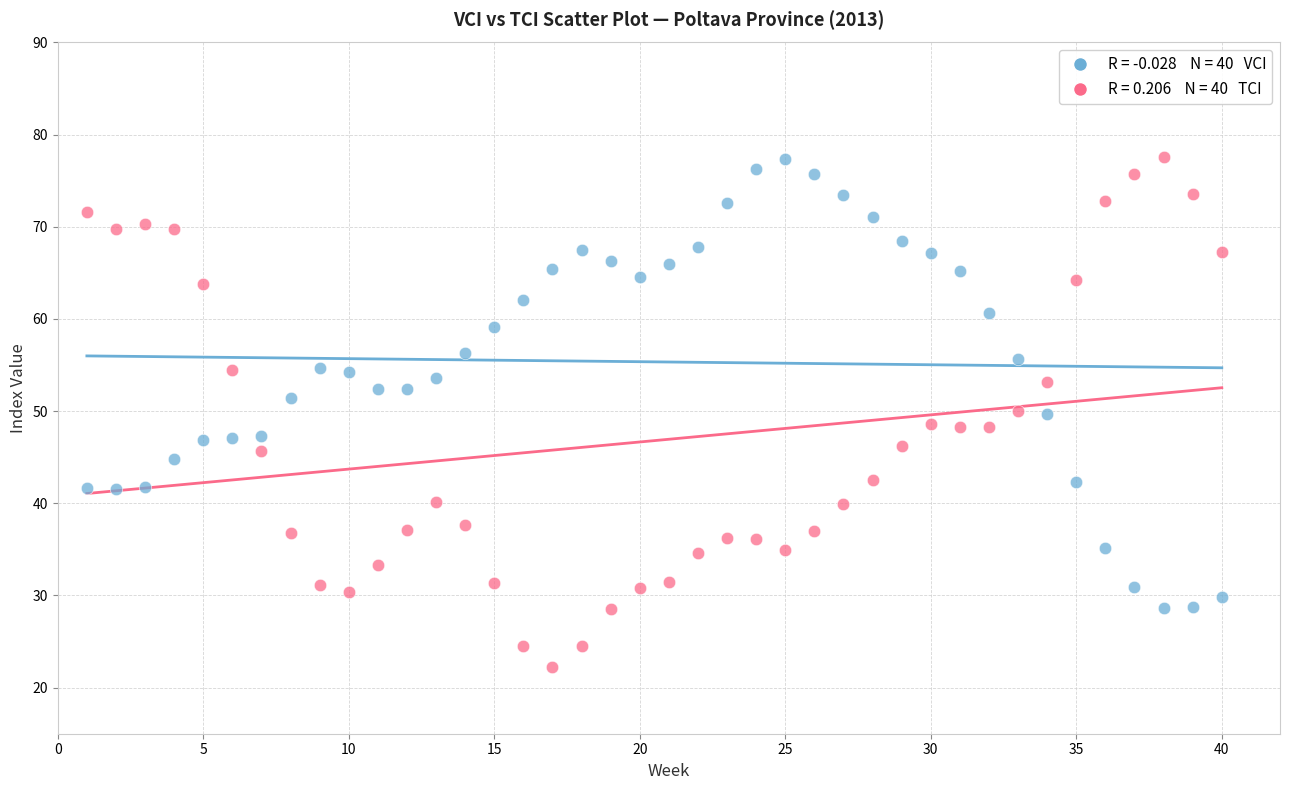

Across all data points, what is the range of Y values (max minus min)?

55.4